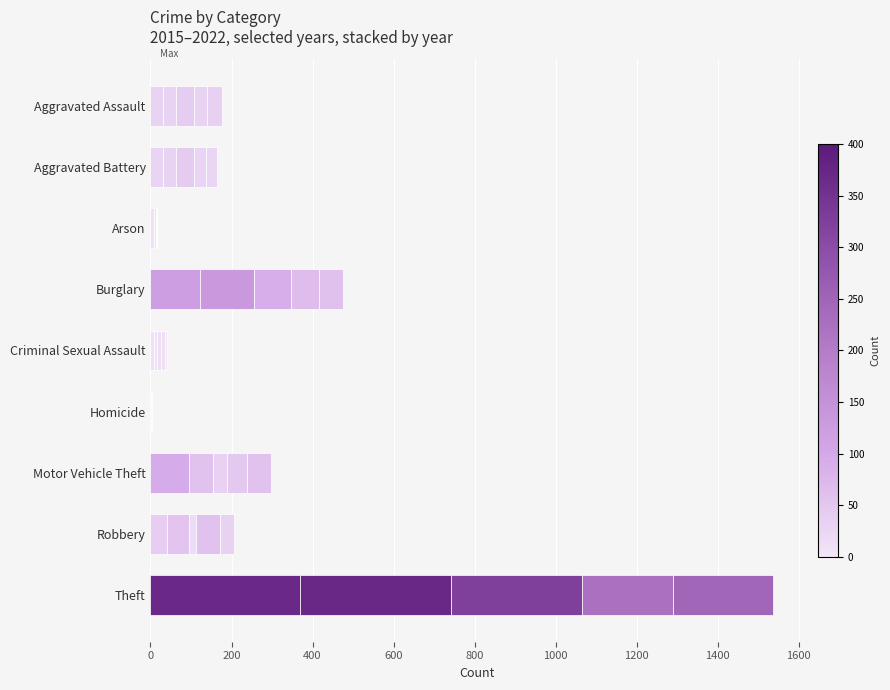

Count the number of categories in the chart.

9